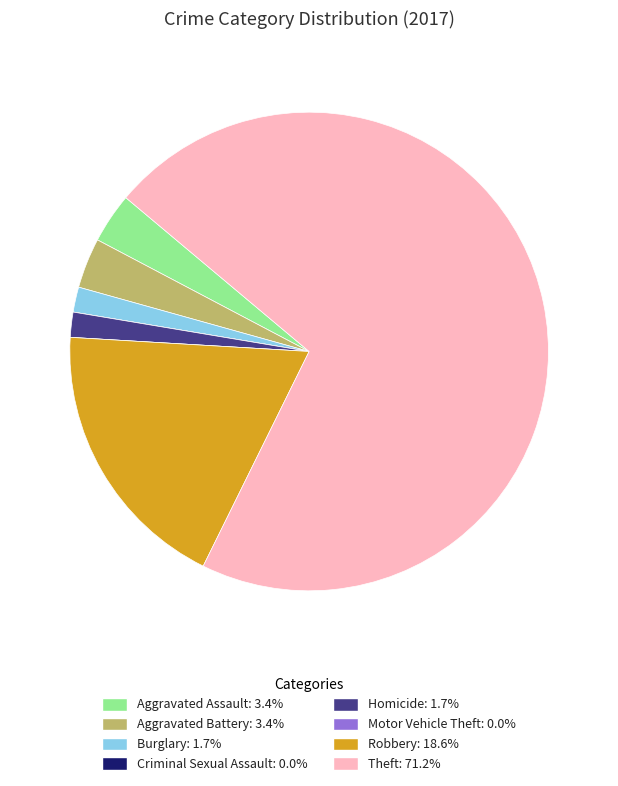

Do Homicide and Aggravated Battery together represent more than half of the pie?

No